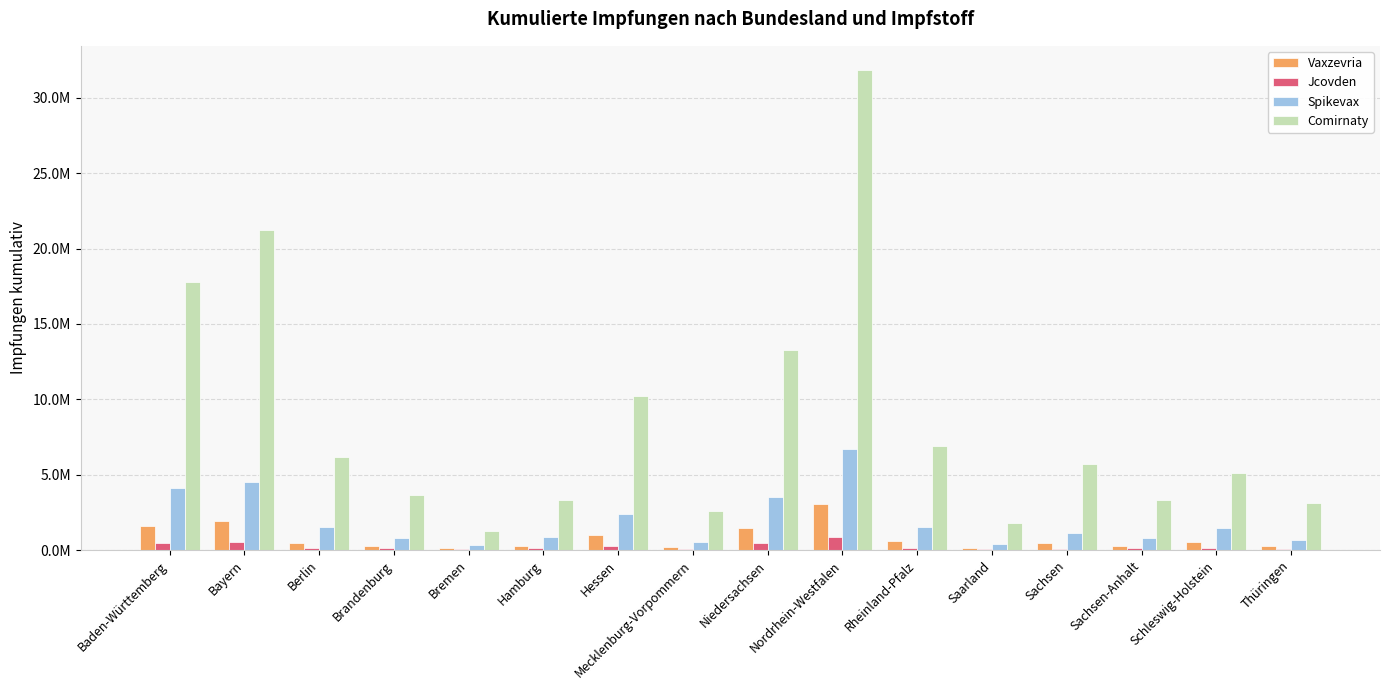

List the labels in order of Spikevax value, largest first.

Nordrhein-Westfalen, Bayern, Baden-Württemberg, Niedersachsen, Hessen, Berlin, Rheinland-Pfalz, Schleswig-Holstein, Sachsen, Hamburg, Brandenburg, Sachsen-Anhalt, Thüringen, Mecklenburg-Vorpommern, Saarland, Bremen